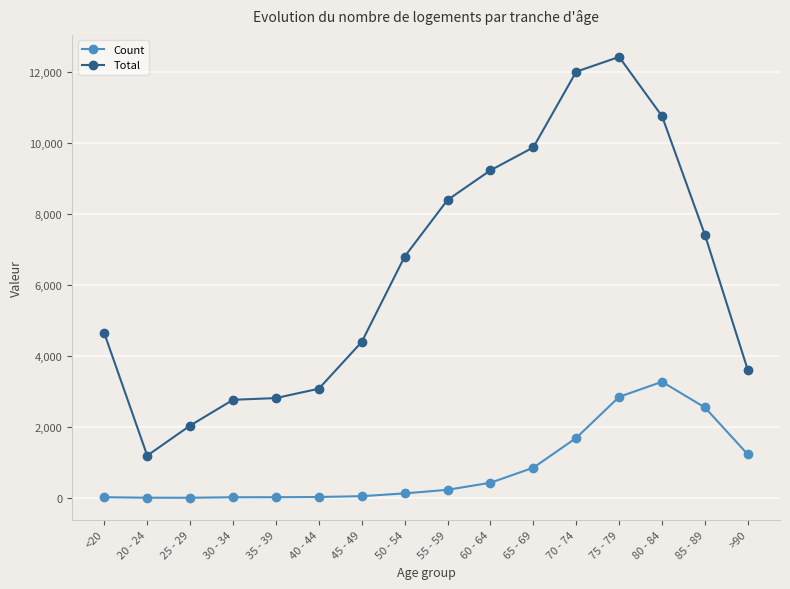

At which category is the sum across all series the highest?

75 - 79